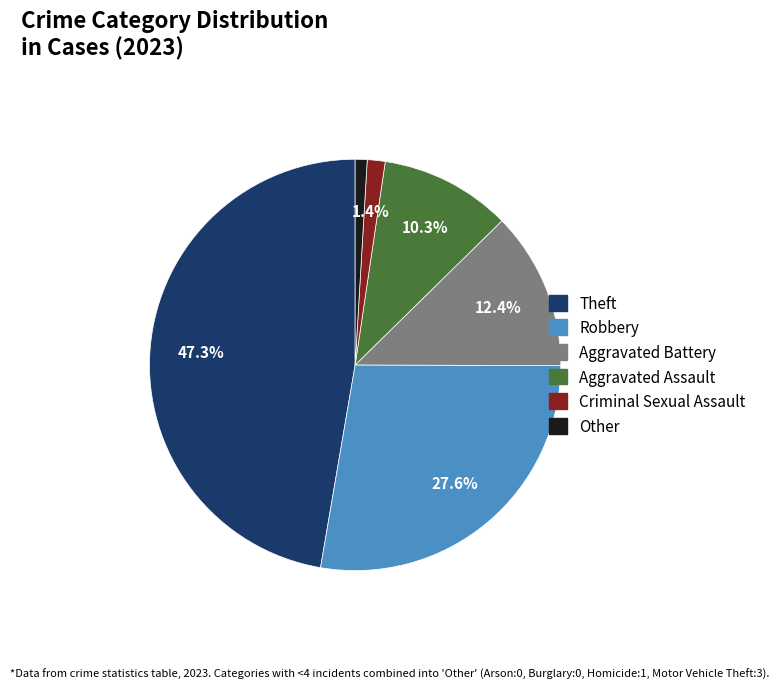

Is it true that Criminal Sexual Assault is 1% of the pie?

True